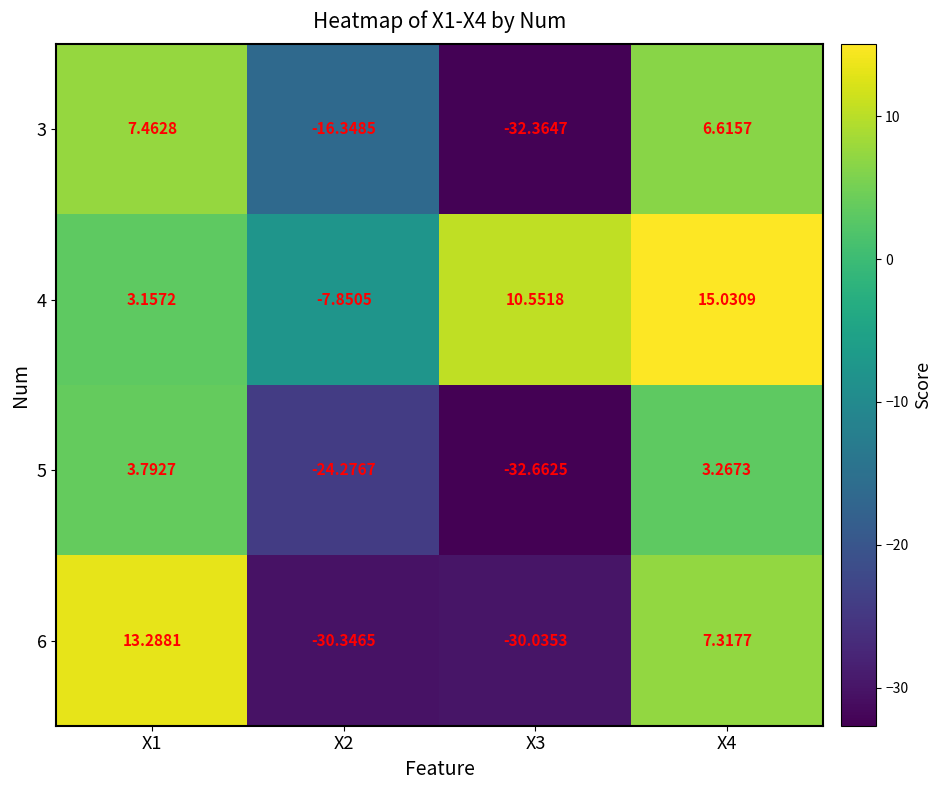

Which label corresponds to the smallest value in the chart?

X3